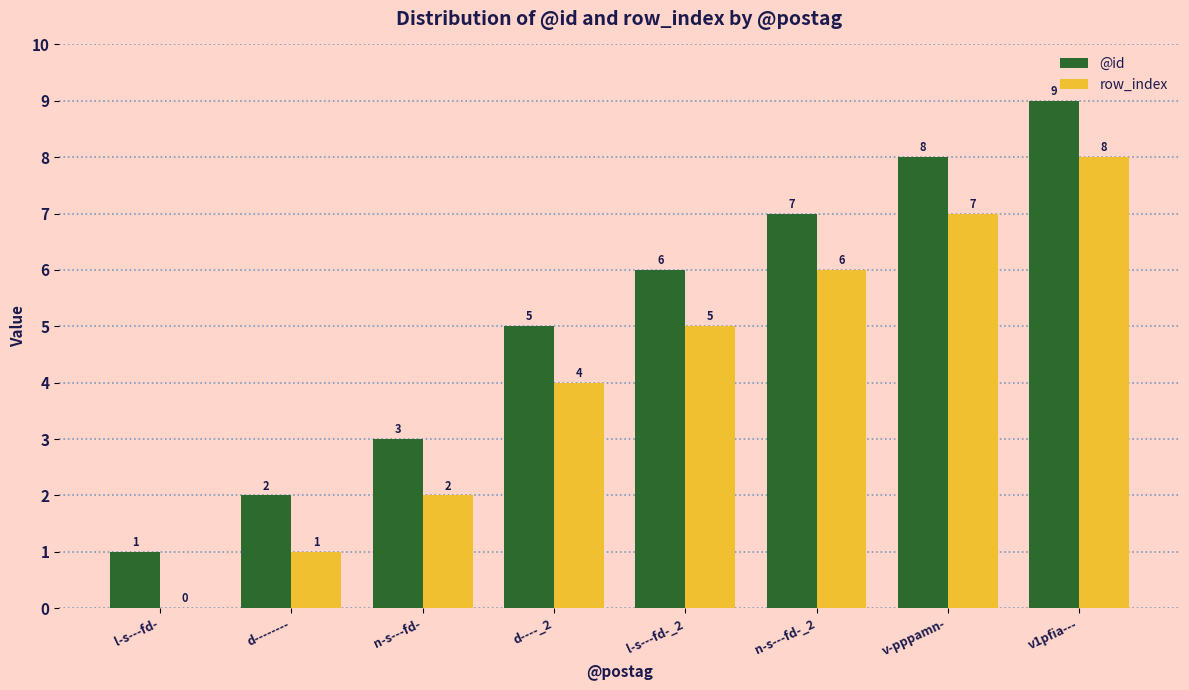

The value of @id at v1pfia--- is 9. True or false?

True